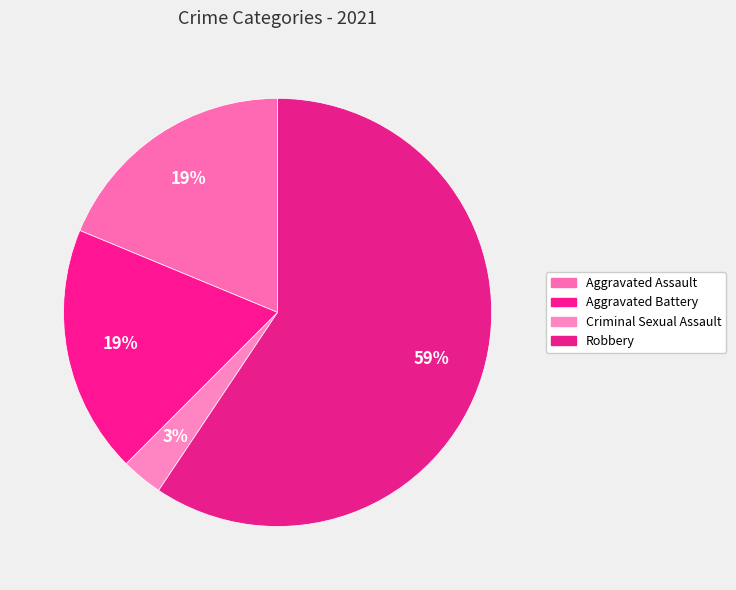

How many slices are in this pie chart?

4